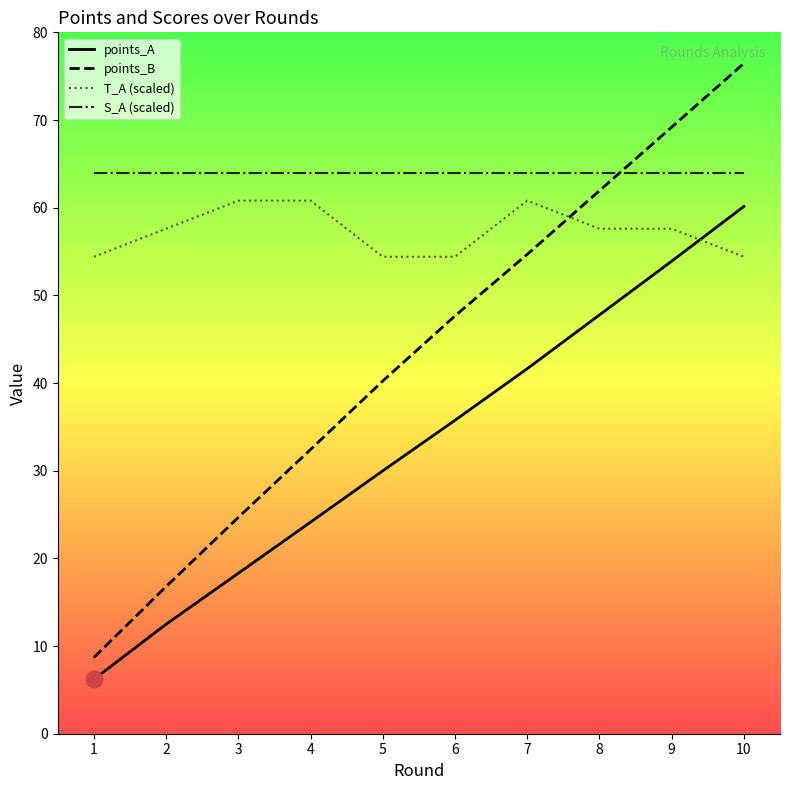

The points_A series shows 22.4 at 6. True or false?

False